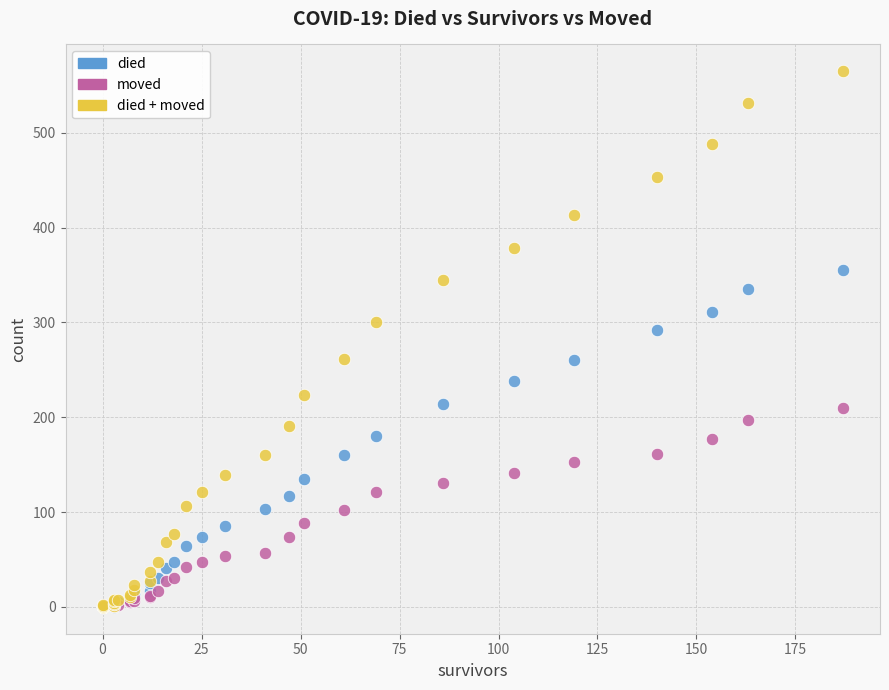

Across all series, what Y value is closest to 282?

292